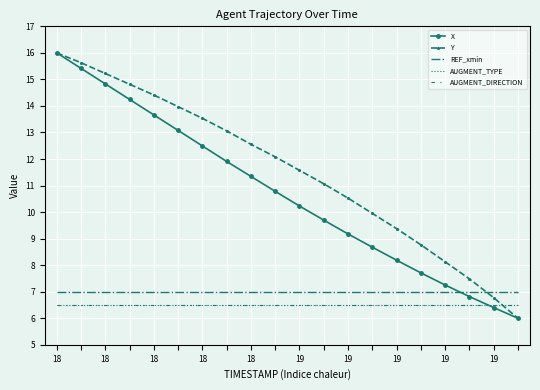

True or false: AUGMENT_DIRECTION has more than 0 points higher than both neighbors.

False